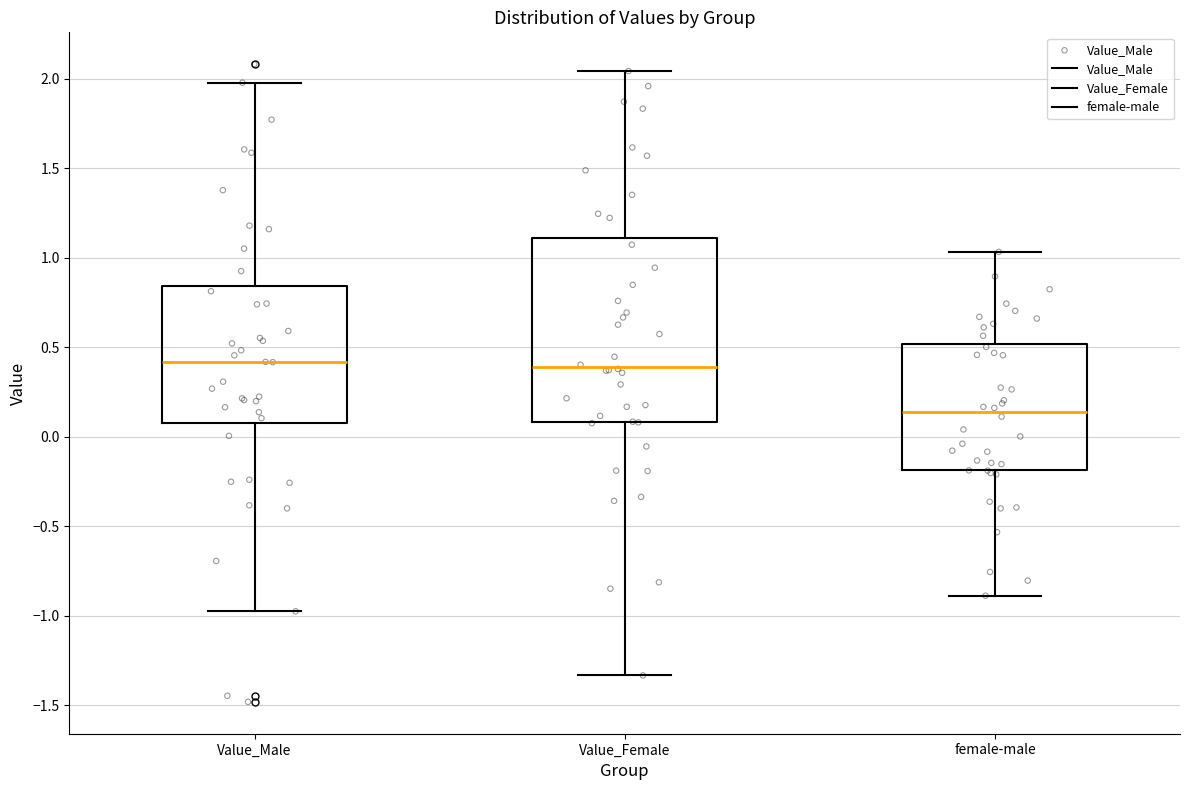

Reading left to right, read every box against the y-axis: the position of its median line, the range the box covers, and the ends of its whiskers. The values are not printed on the chart, so give them approximately, as read against the axis.

Value_Male: median 0.40, box 0.10 to 0.85, whiskers -0.95 to 2.00
Value_Female: median 0.40, box 0.10 to 1.10, whiskers -1.35 to 2.05
female-male: median 0.15, box -0.20 to 0.50, whiskers -0.90 to 1.05